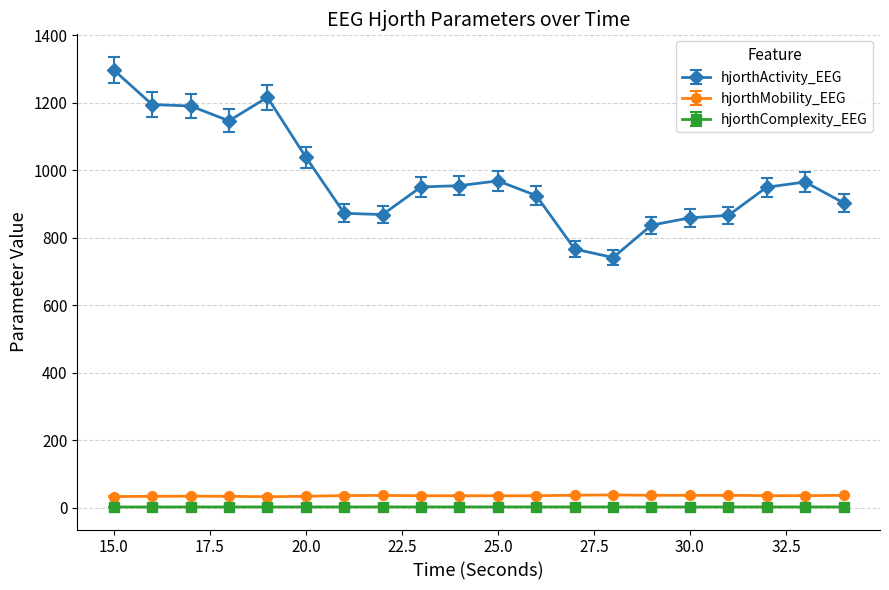

Which series has the largest total across all categories?

hjorthActivity_EEG